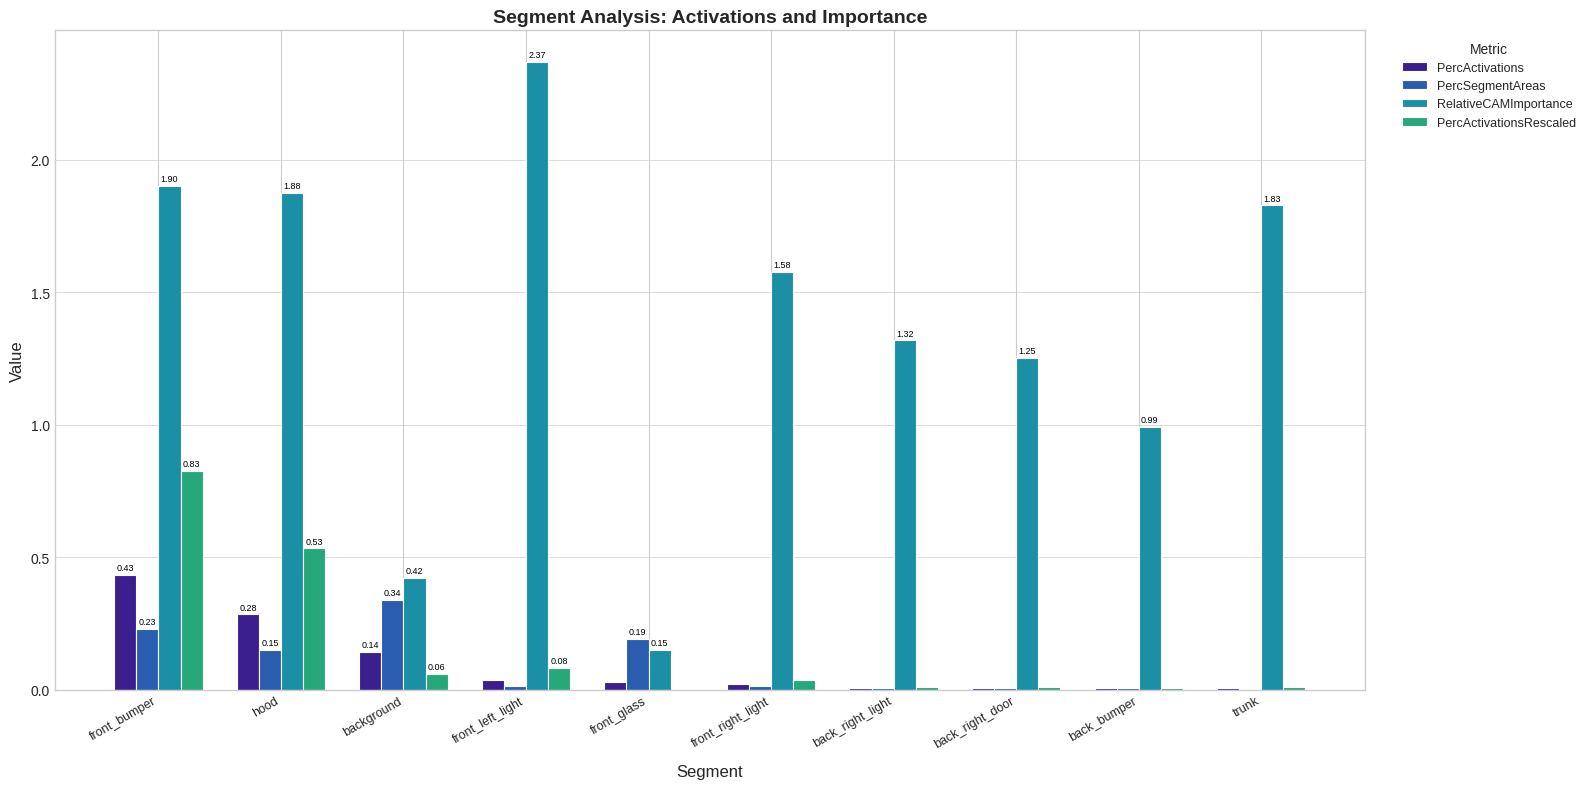

Where is PercActivationsRescaled nearest to the value 0?

front_glass